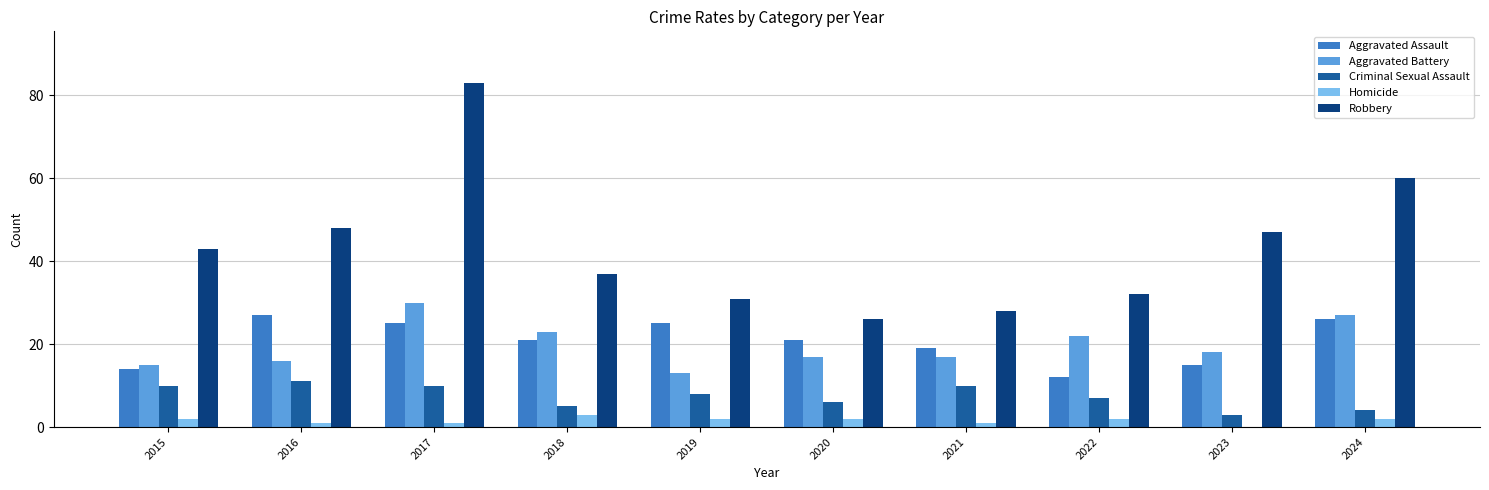

What are all the series names shown in the legend?

Aggravated Assault, Aggravated Battery, Criminal Sexual Assault, Homicide, Robbery